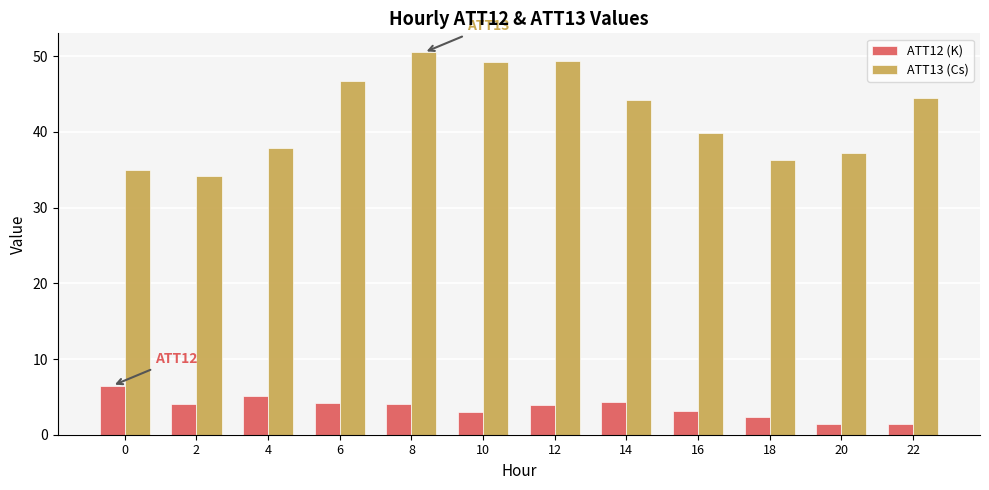

What is the difference between the ATT12 (K) values at 8 and 10?

1.0